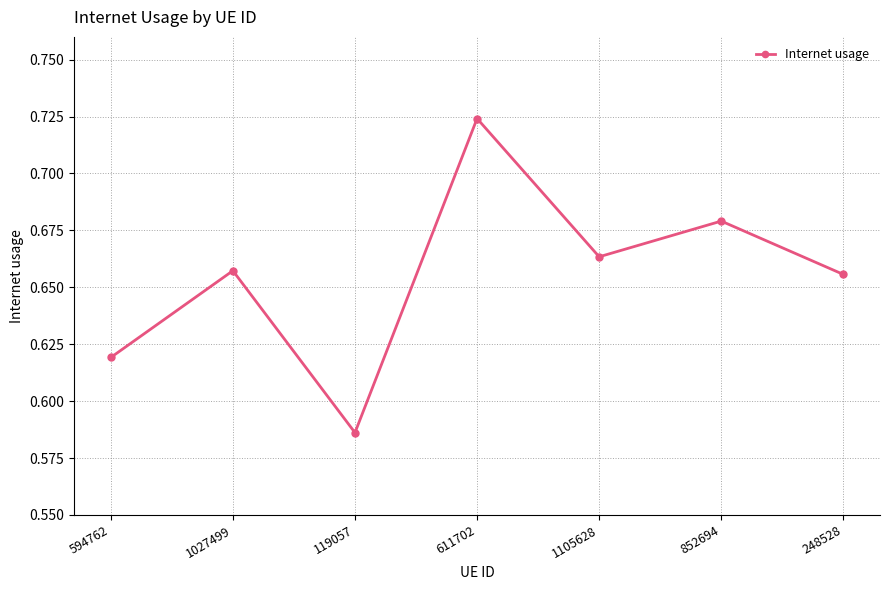

How many points are higher than both their immediate neighbors (excluding endpoints)?

3